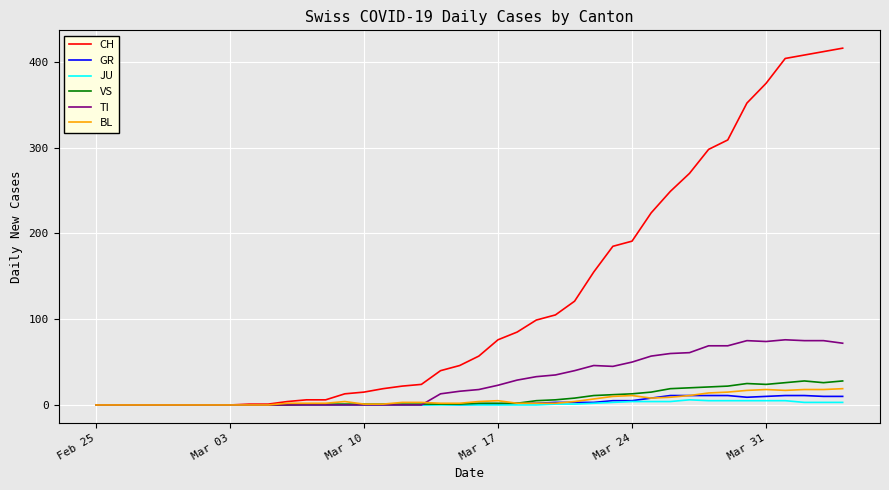

What are all the series names shown in the legend?

CH, GR, JU, VS, TI, BL